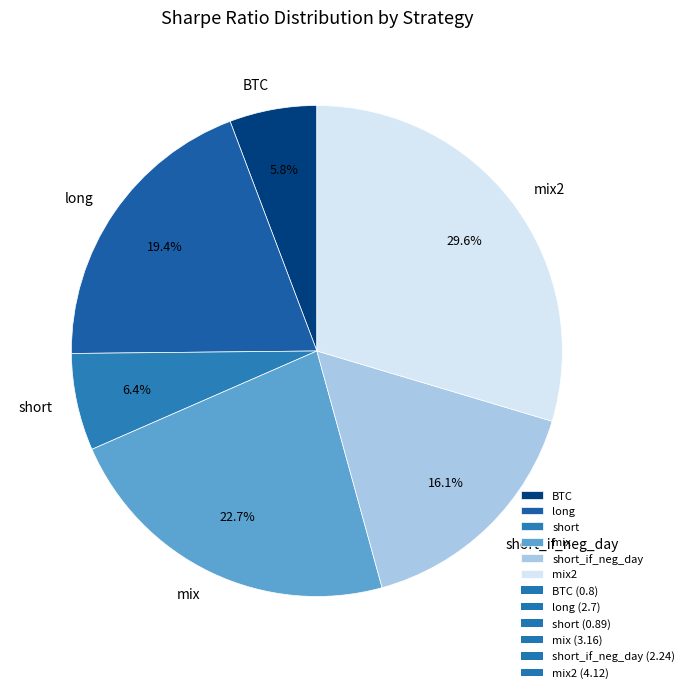

Do short and BTC together represent more than half of the pie?

No